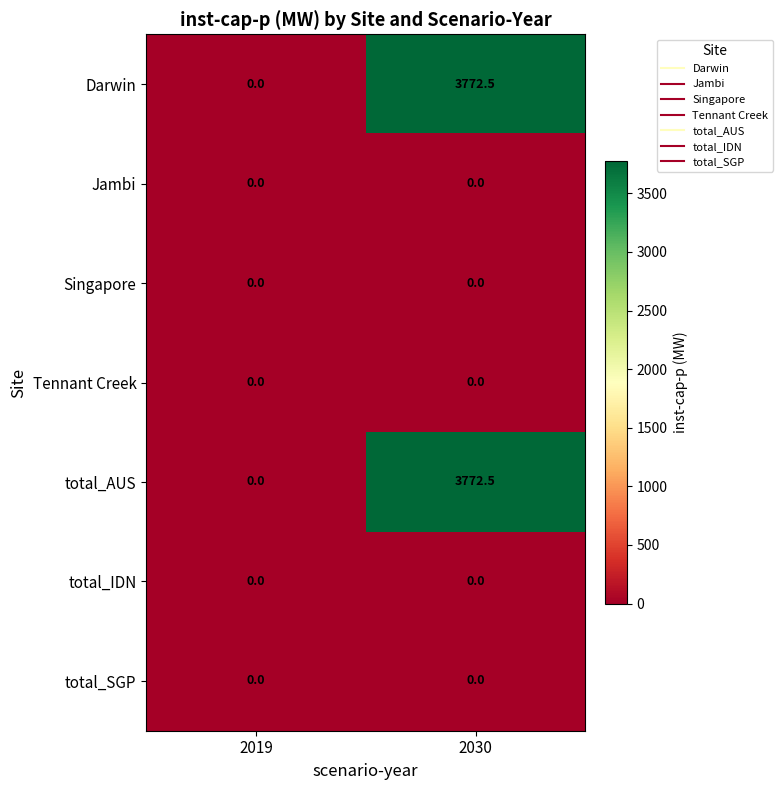

At which category is the sum across all series the highest?

2030